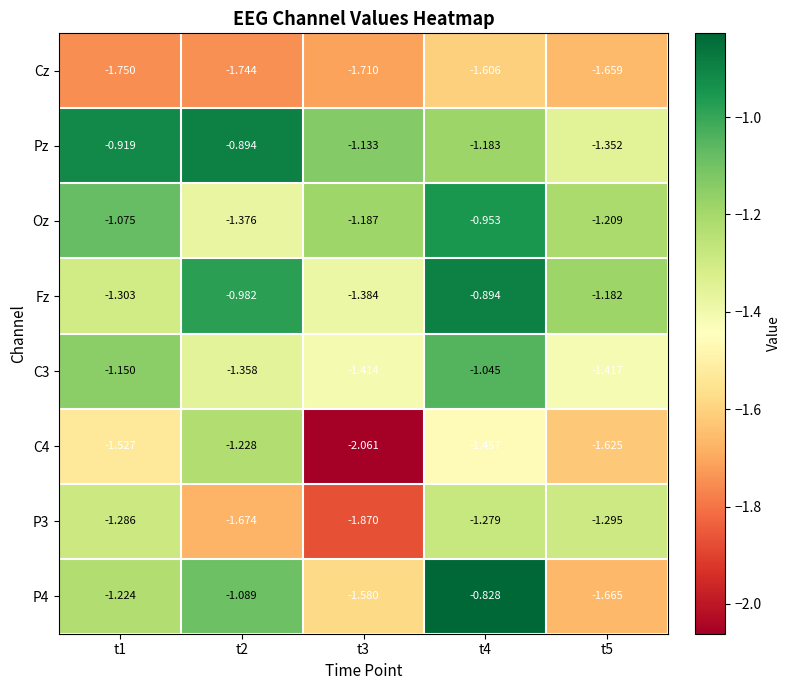

Which series changed the most between t1 and t4?

Fz